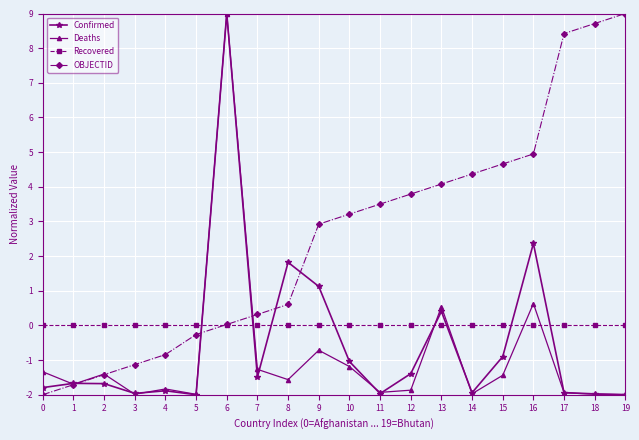

Between 13 and 14, which series saw the biggest shift?

Deaths